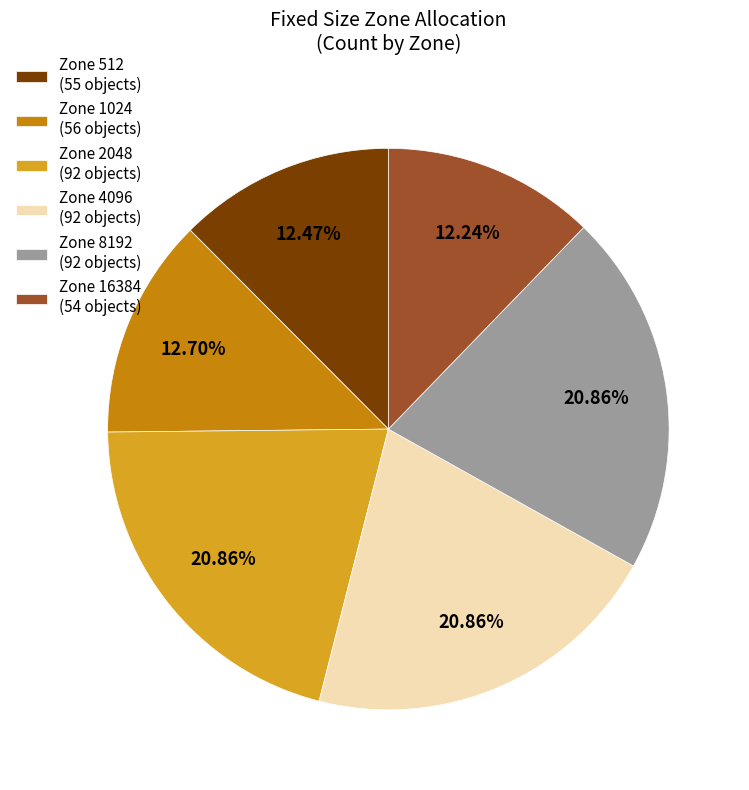

Which has a higher value, Zone 8192 or Zone 1024?

Zone 8192